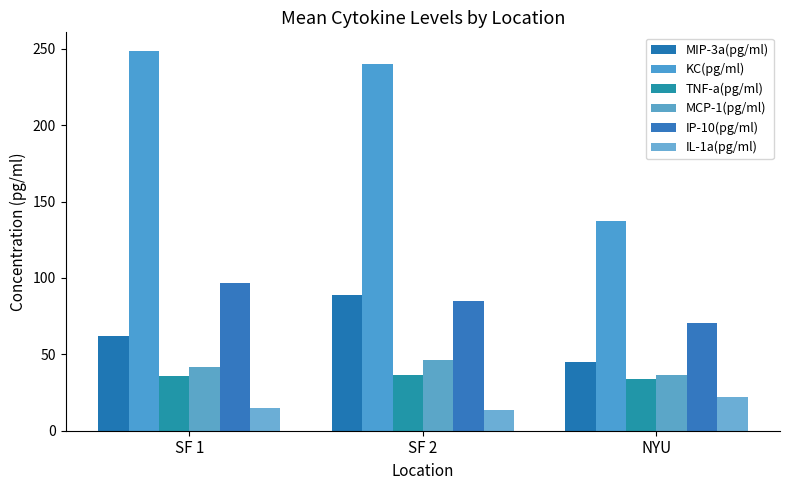

What is the sum of the MCP-1(pg/ml) values at NYU and SF 1?

78.2